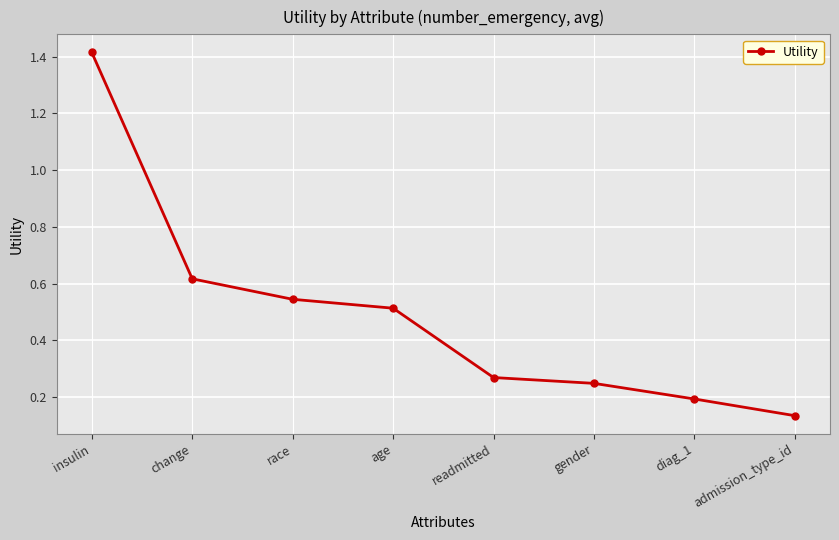

Which label corresponds to the largest value in the chart?

insulin